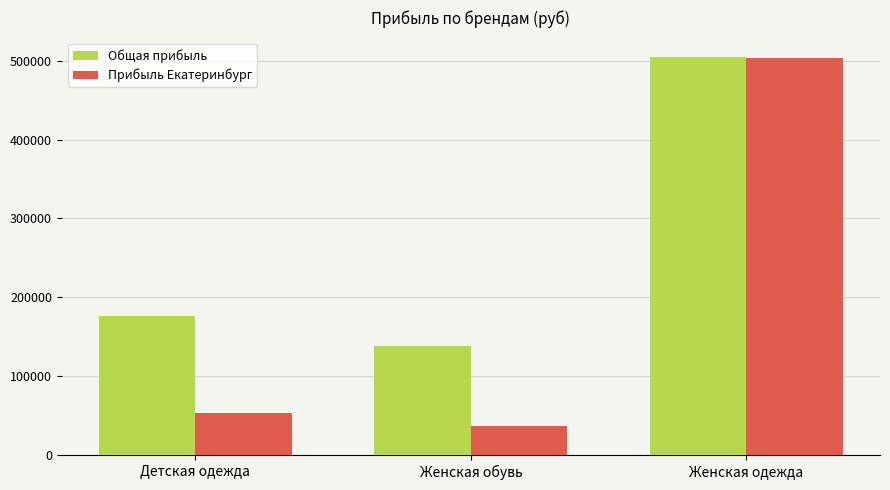

What is the value of the Общая прибыль bar at the 2nd from the left?

137935.9